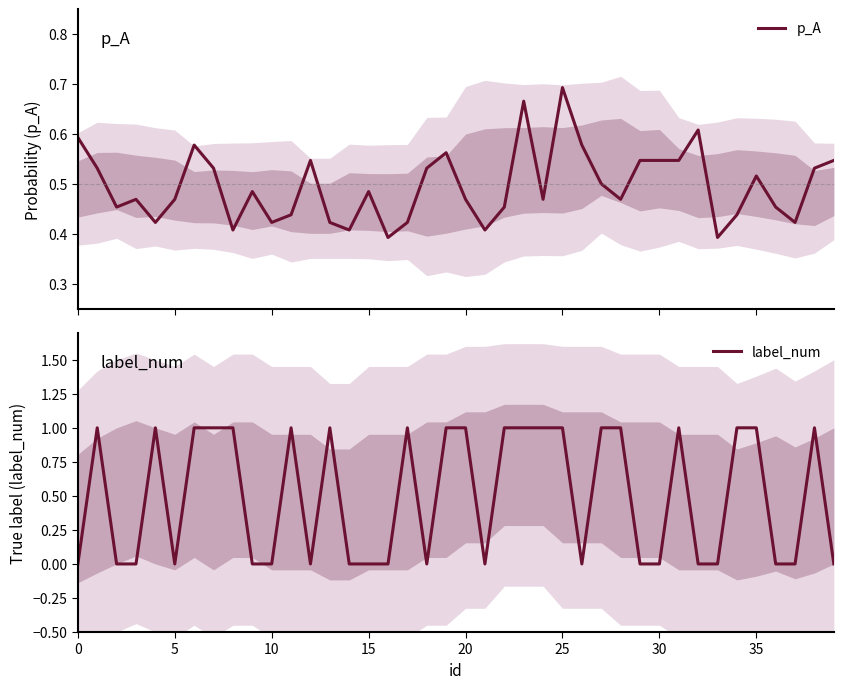

Rank the series at 21 from highest to lowest value.

p_A, label_num